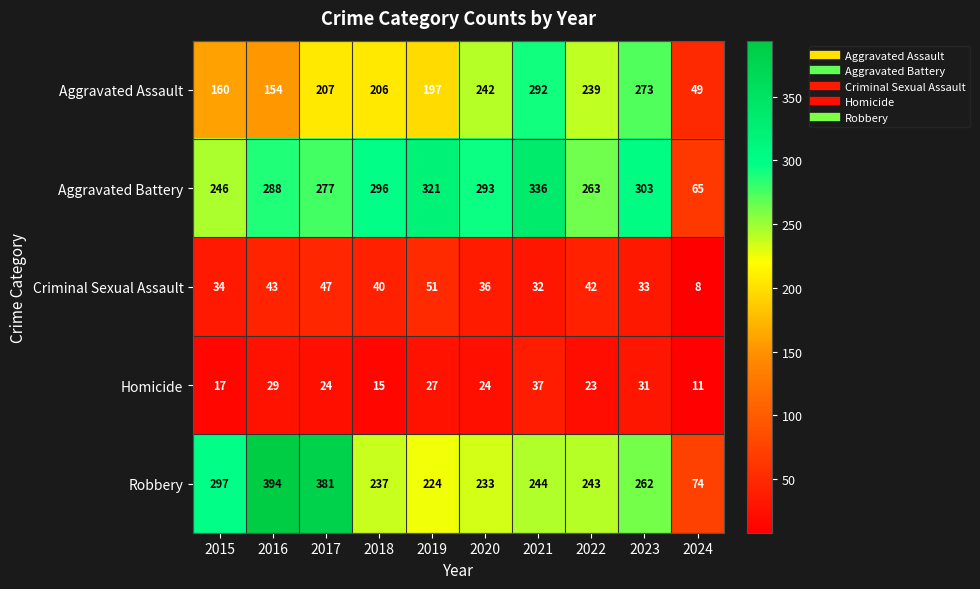

What is the average value of the Robbery series?

259